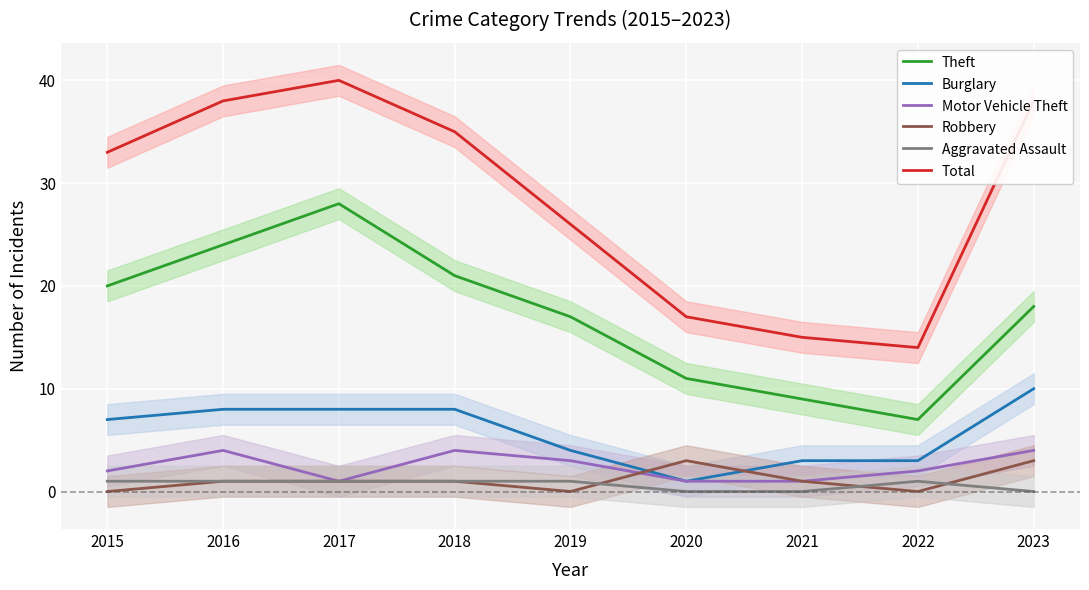

What is the value of the Theft point at the 4th from the left?

21